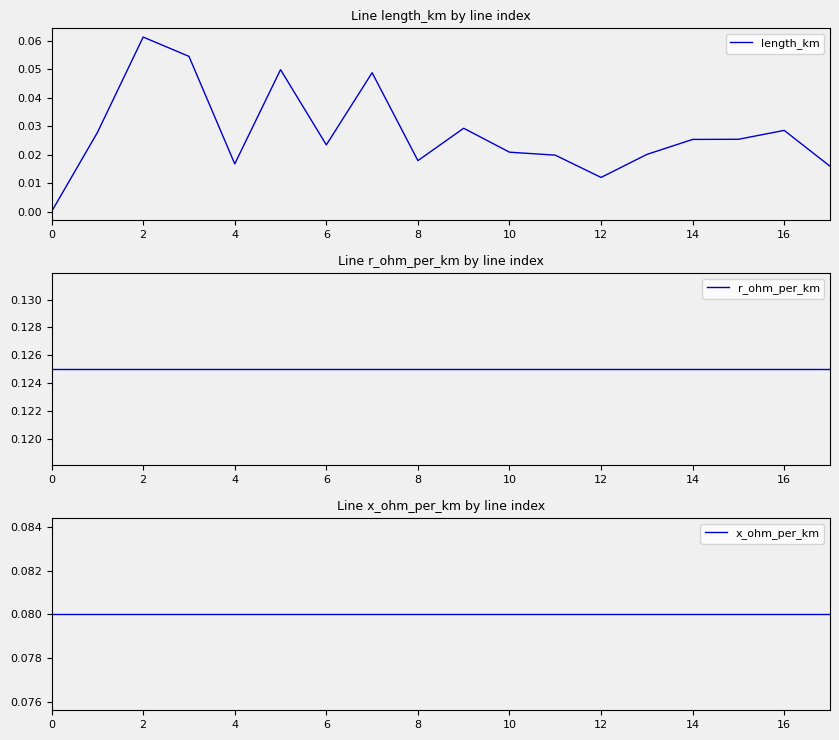

Reading right to left, list all the values displayed in this chart.

length_km: 0.0	0.0	0.0	0.0	0.0	0.0	0.0	0.0	0.0	0.0	0.0	0.0	0.0	0.0	0.1	0.1	0.0	0.0
r_ohm_per_km: 0.1	0.1	0.1	0.1	0.1	0.1	0.1	0.1	0.1	0.1	0.1	0.1	0.1	0.1	0.1	0.1	0.1	0.1
x_ohm_per_km: 0.1	0.1	0.1	0.1	0.1	0.1	0.1	0.1	0.1	0.1	0.1	0.1	0.1	0.1	0.1	0.1	0.1	0.1